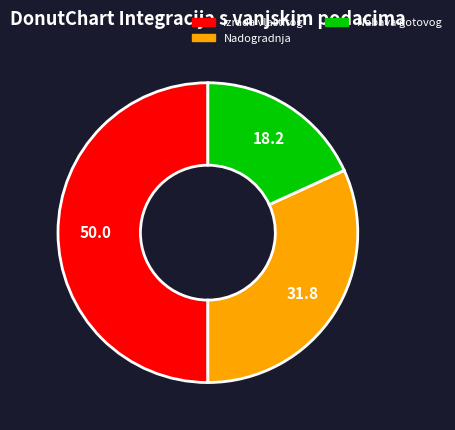

Is Nadogradnja the majority of the pie?

No